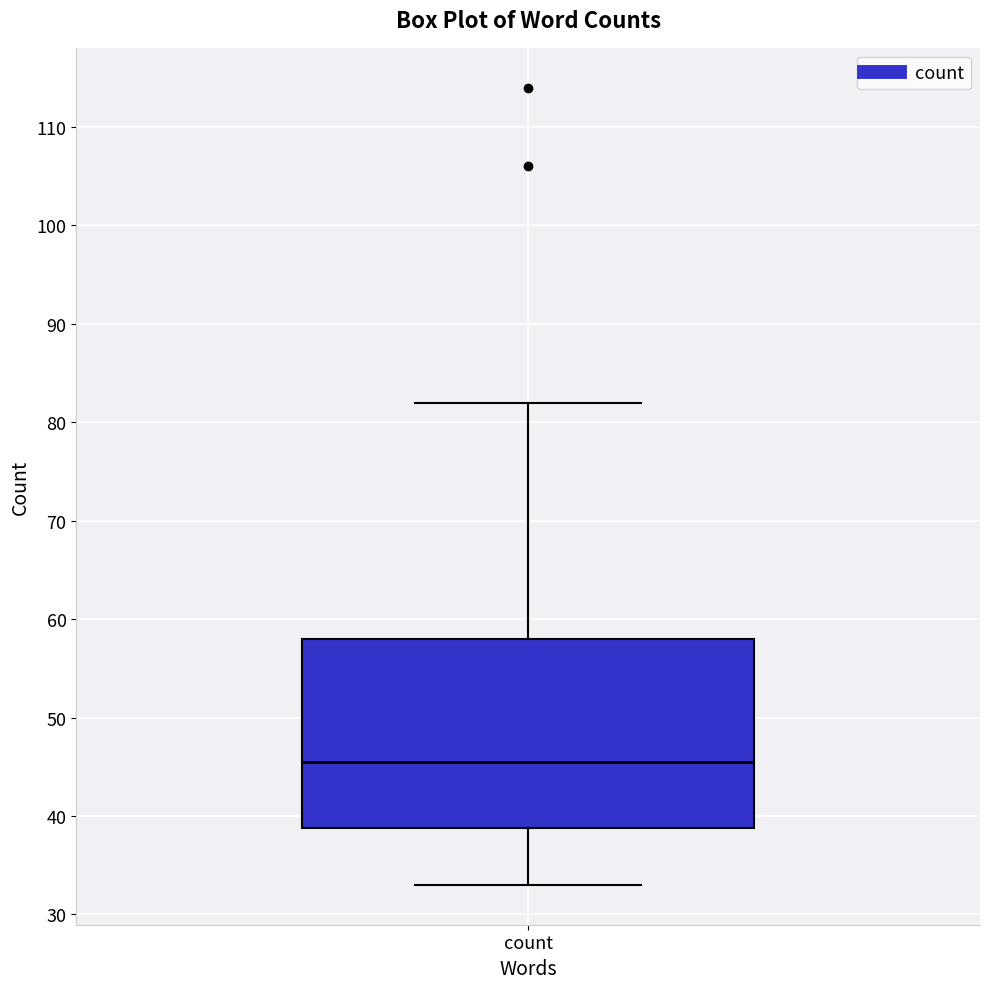

Transcribe this box plot: give where the median line is, the range the box spans, and where the two whiskers end, as read against the y-axis. The values are not printed on the chart, so give them approximately, as read against the axis.

median 46, box 39 to 58, whiskers 33 to 82